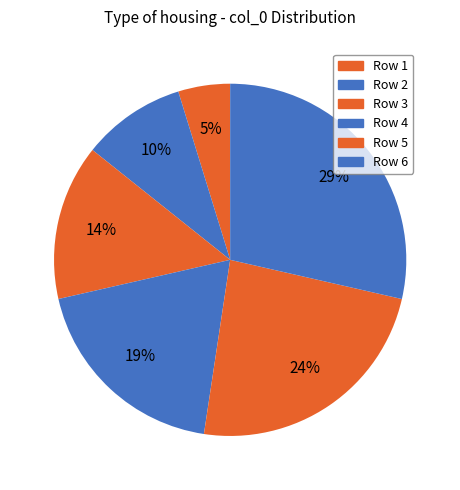

How many slices are in this pie chart?

6